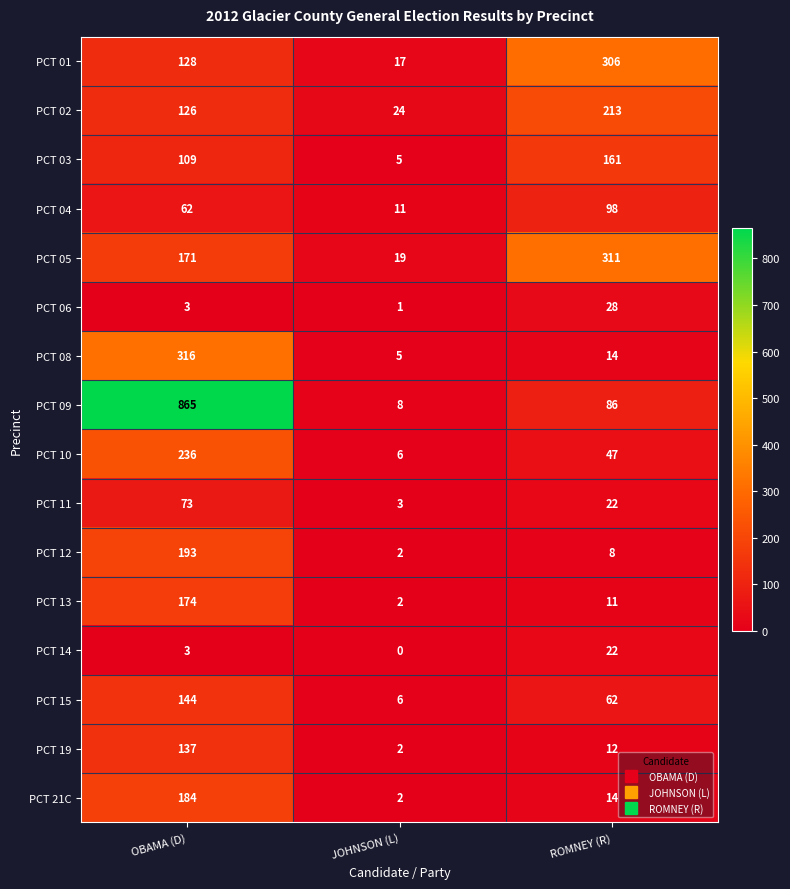

The PCT 13 series shows 3 at JOHNSON (L). True or false?

False